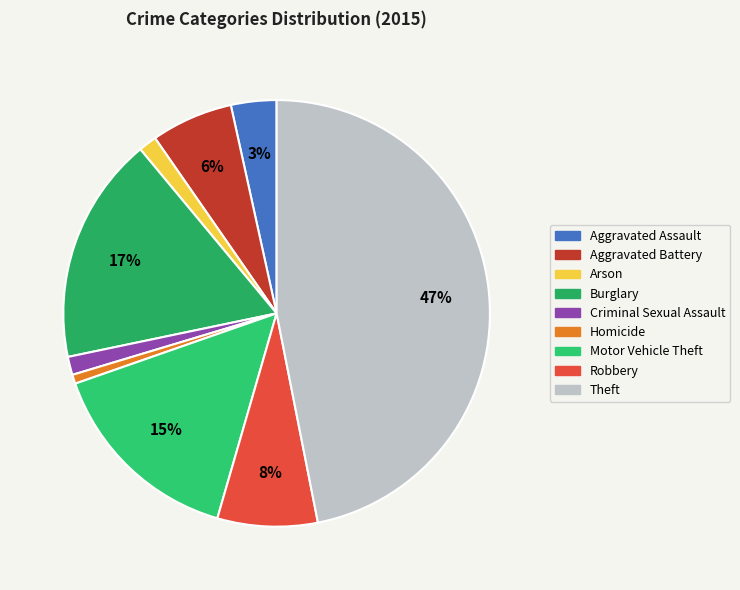

To the nearest percent, what portion does Robbery represent?

8%